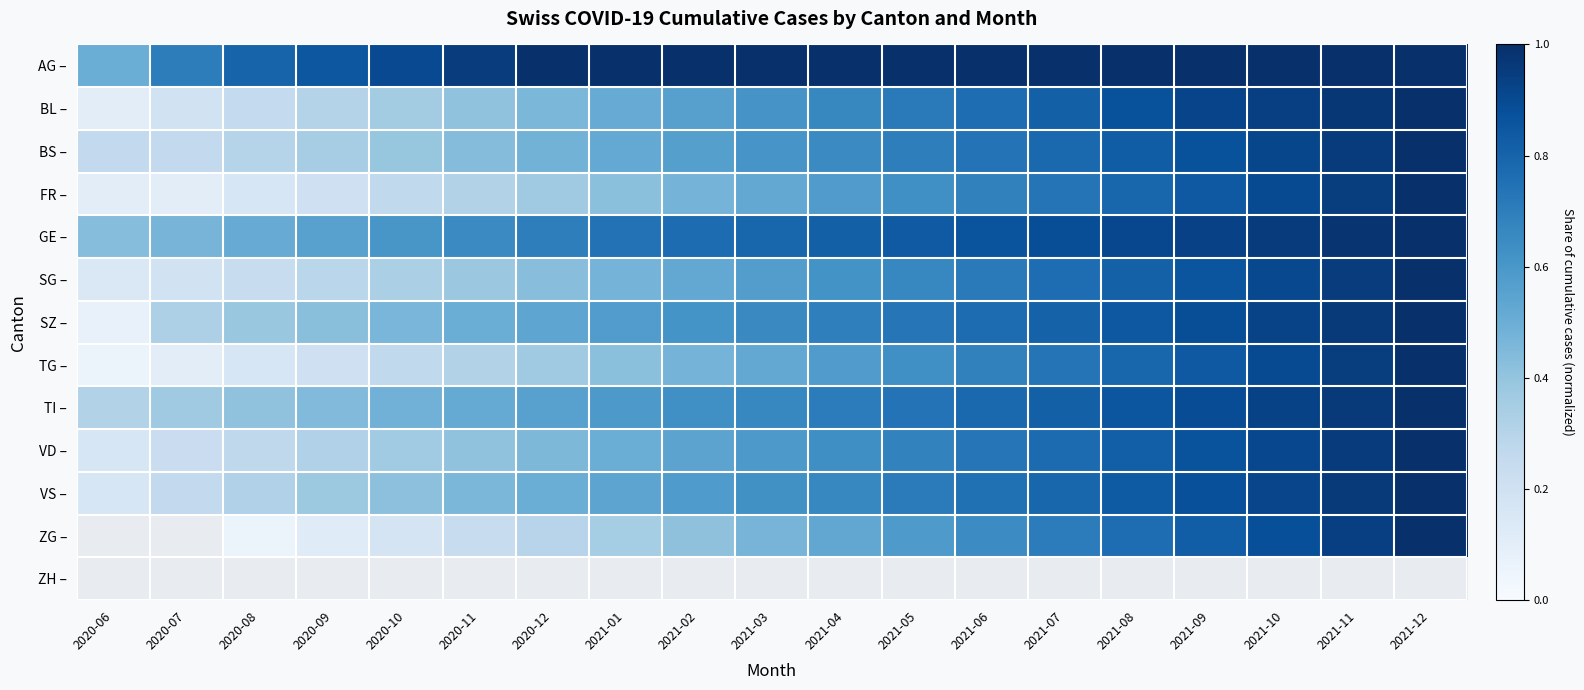

What is the difference between the second highest and second lowest values in the VS – series?

0.7